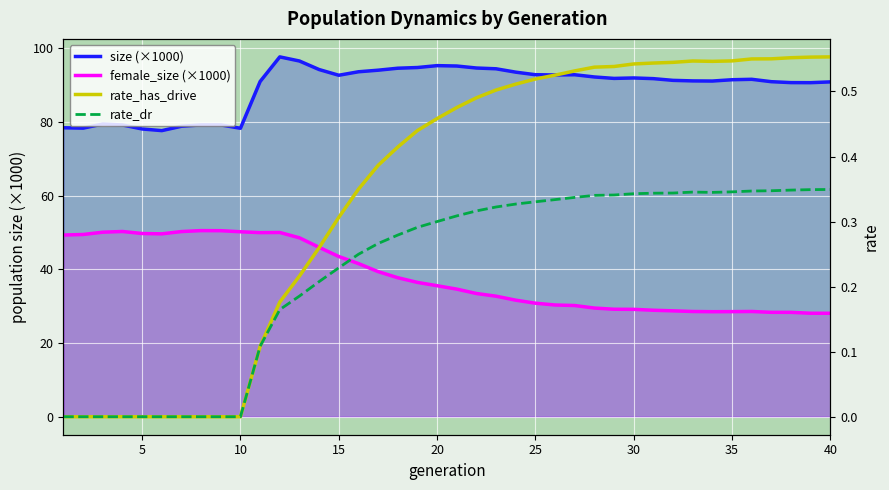

Count the number of data series in this chart.

4